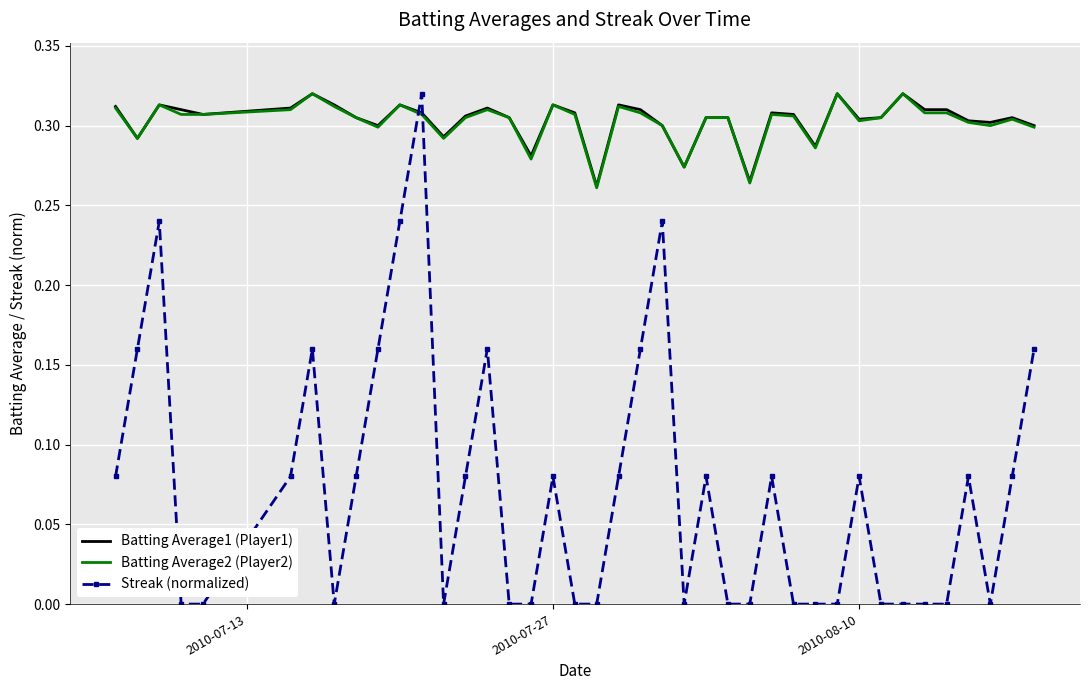

True or false: Batting Average1 (Player1) and Streak (normalized) intersect in this chart.

True